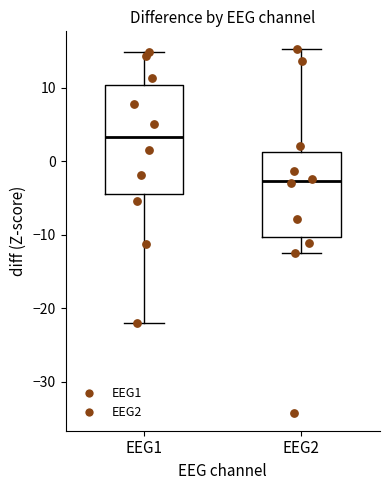

Reading left to right, transcribe this box plot: for each box, give where its median line is, the range the box spans, and where its two whiskers end, as read against the y-axis. The values are not printed on the chart, so give them approximately, as read against the axis.

EEG1: median 3, box -4 to 10, whiskers -22 to 15
EEG2: median -3, box -10 to 1, whiskers -12 to 15